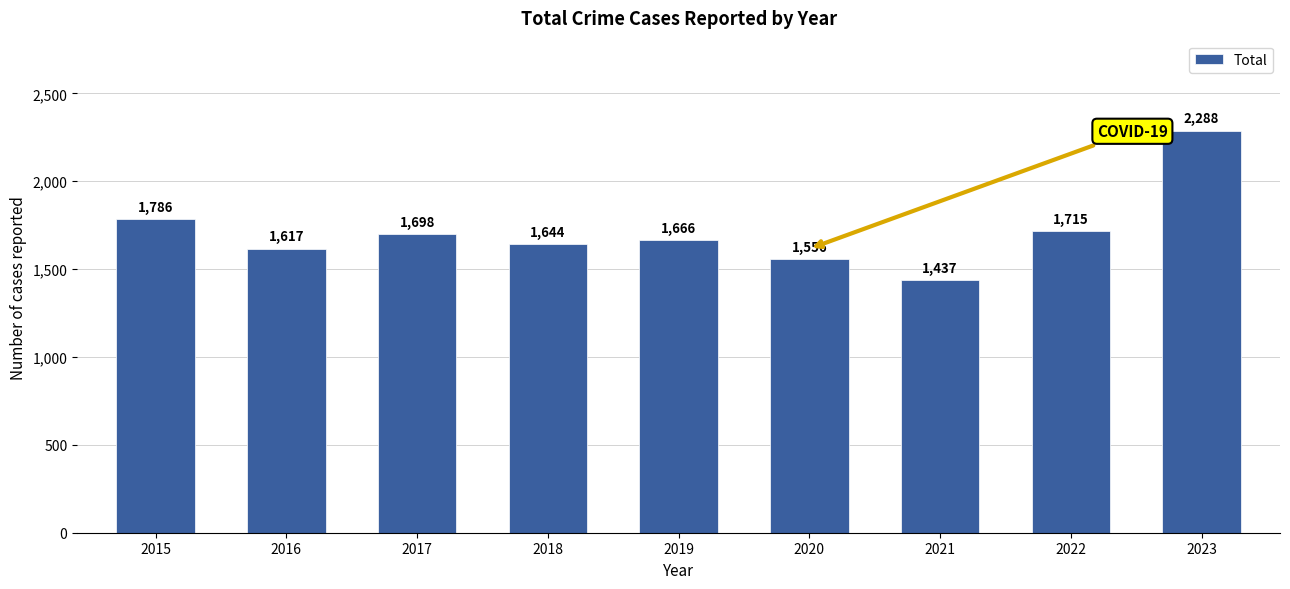

The value at 2020 is 1556. True or false?

True